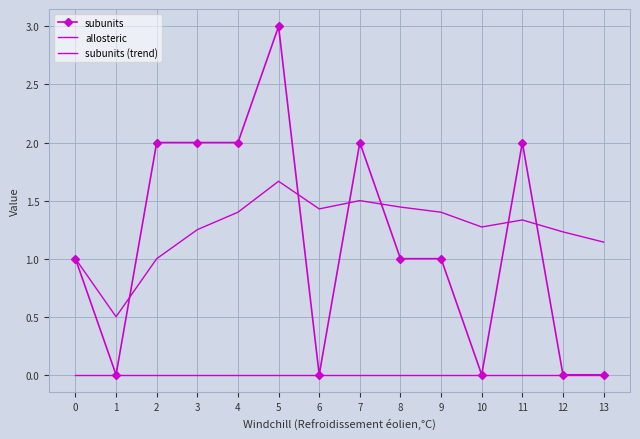

Reading left to right, list all the values displayed in this chart.

subunits: 0=1.0	1=0.0	2=2.0	3=2.0	4=2.0	5=3.0	6=0.0	7=2.0	8=1.0	9=1.0	10=0.0	11=2.0	12=0.0	13=0.0
allosteric: 0=0.0	1=0.0	2=0.0	3=0.0	4=0.0	5=0.0	6=0.0	7=0.0	8=0.0	9=0.0	10=0.0	11=0.0	12=0.0	13=0.0
subunits (trend): 0=1.0	1=0.5	2=1.0	3=1.2	4=1.4	5=1.7	6=1.4	7=1.5	8=1.4	9=1.4	10=1.3	11=1.3	12=1.2	13=1.1